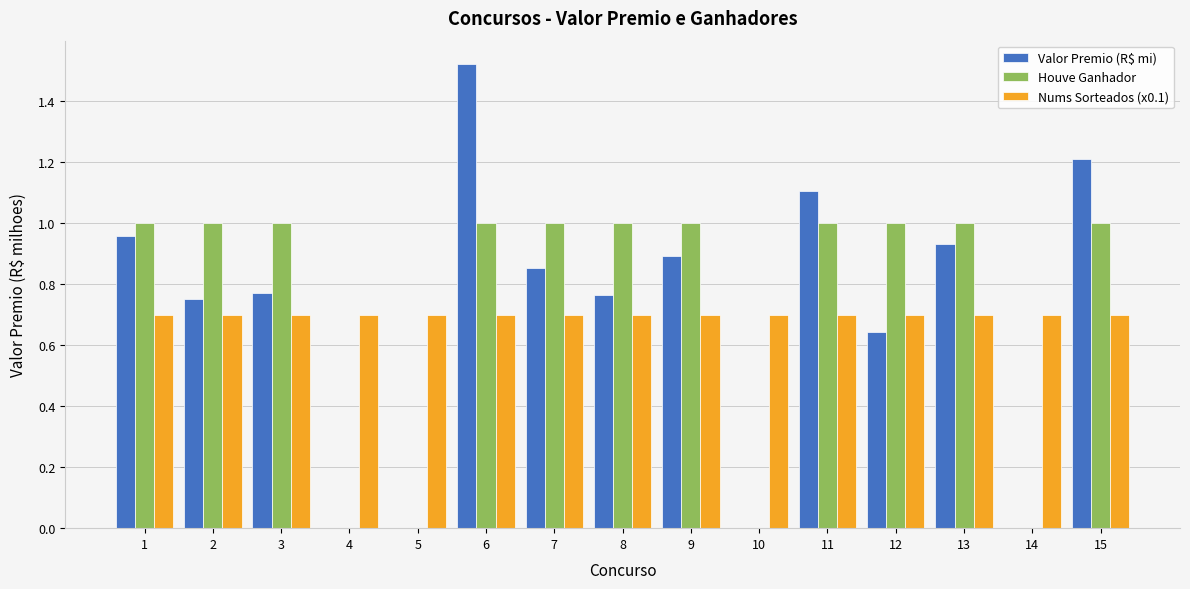

Which series has the largest total across all categories?

Houve Ganhador